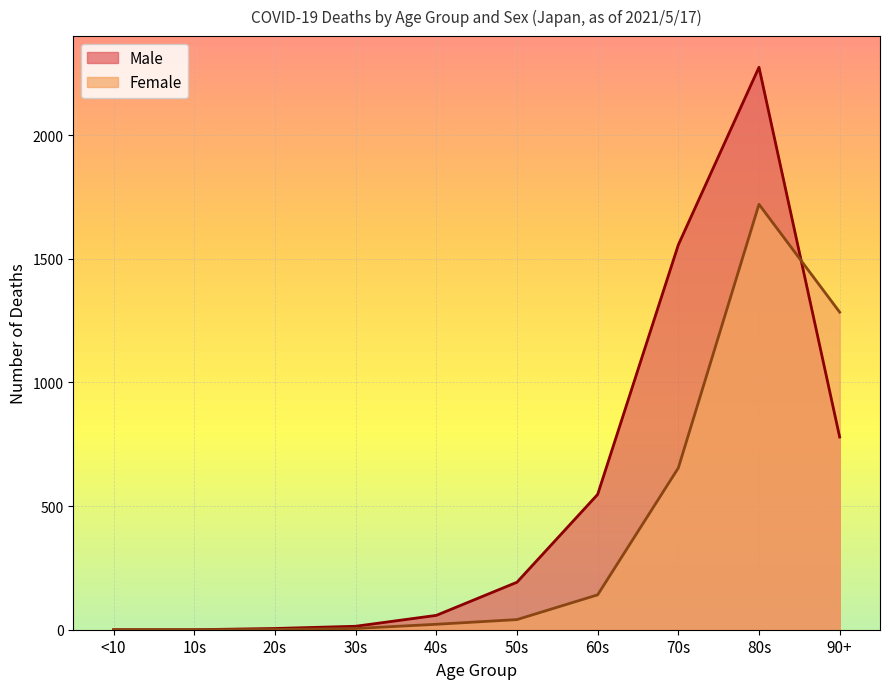

What is the label of the 10th point from the right?

<10